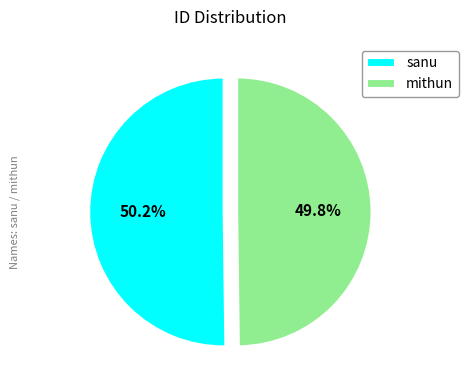

Is there any slice that represents more than half of the pie?

Yes